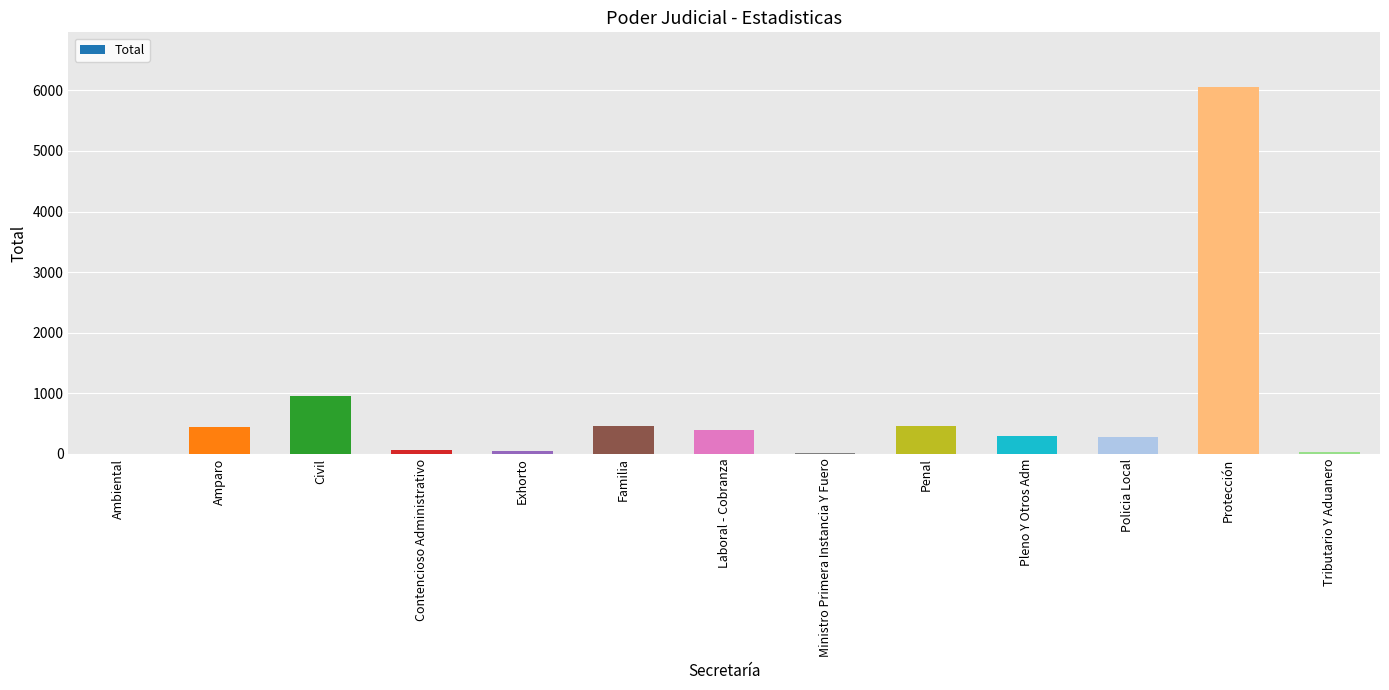

Is it true that the value at Protección is 3486?

False